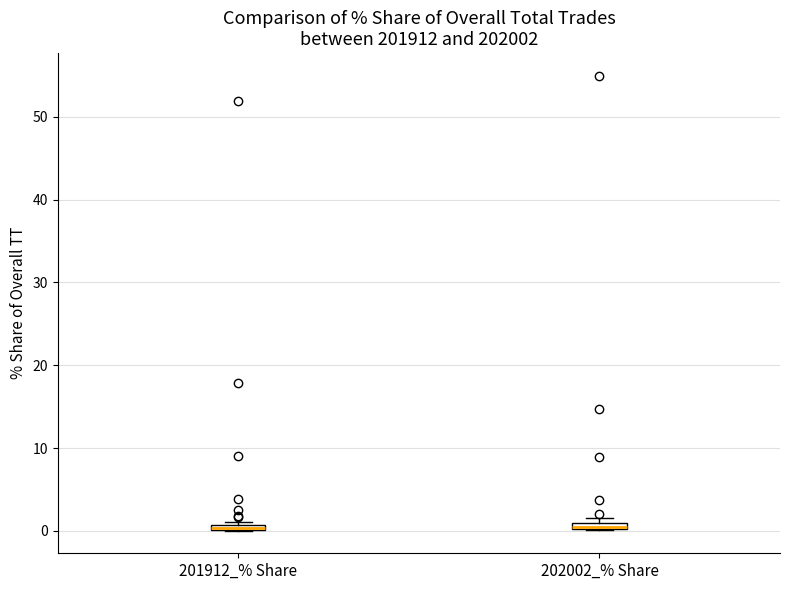

Where is the upper edge of the box for 202002_% Share on the y-axis? The values are not printed on the chart, so give them approximately, as read against the axis.

1